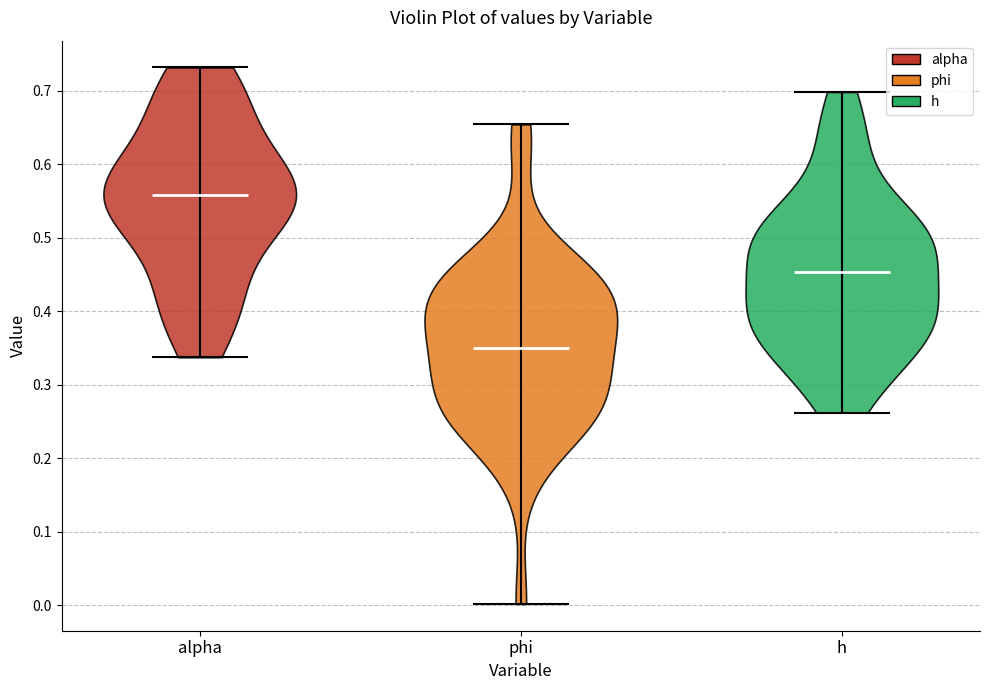

Reading left to right, read every violin against the y-axis: where its median line is, and the lowest and highest points it reaches. The values are not printed on the chart, so give them approximately, as read against the axis.

alpha: median line 0.56, lowest point 0.34, highest point 0.73
phi: median line 0.35, lowest point 0.00, highest point 0.65
h: median line 0.45, lowest point 0.26, highest point 0.70